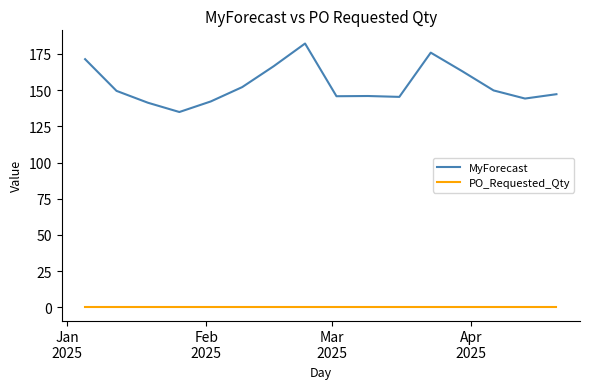

Which series has the widest spread of values?

MyForecast